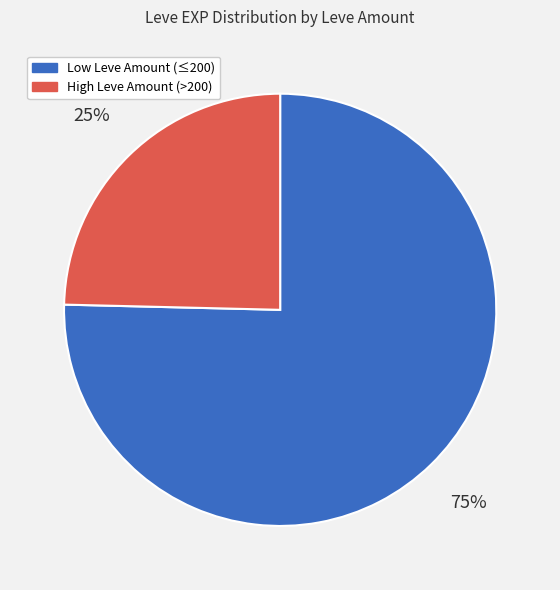

Is there any slice that represents more than half of the pie?

Yes